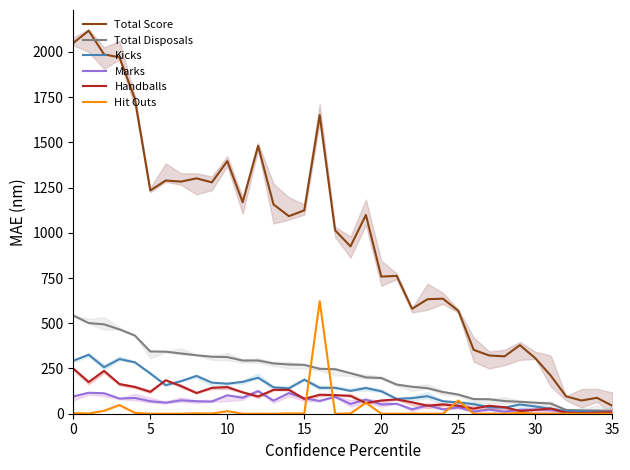

The value of Hit Outs at 25 is 73. True or false?

True